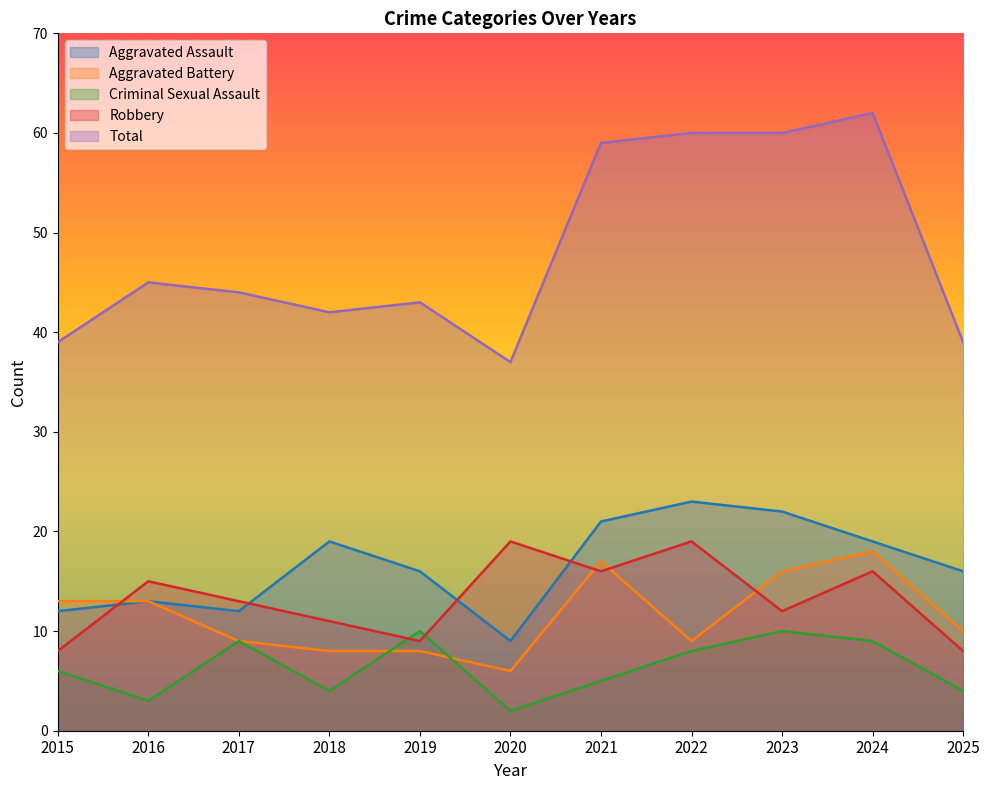

How many times do Aggravated Battery and Criminal Sexual Assault cross each other?

2